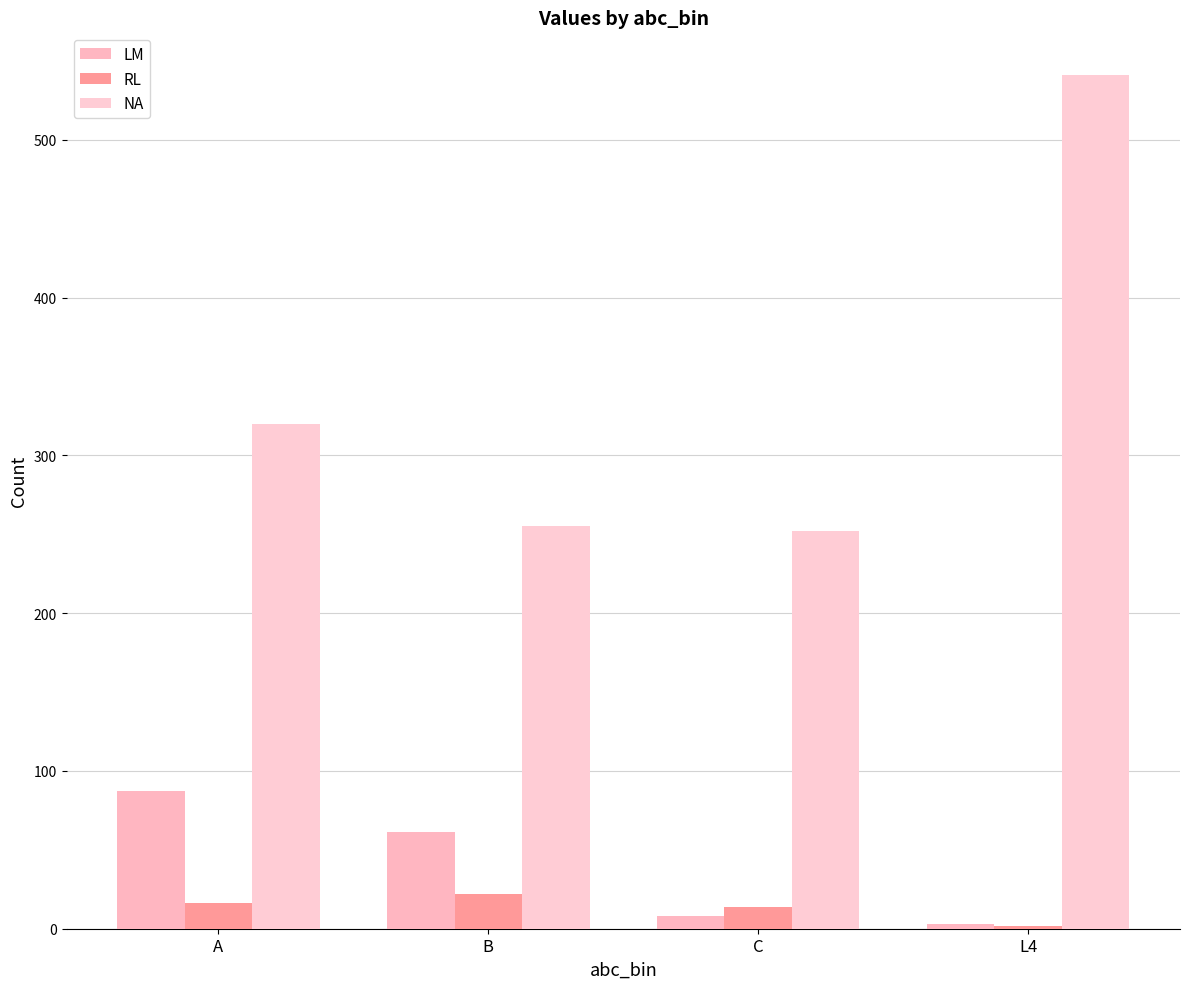

How many categories are shown in the chart?

4